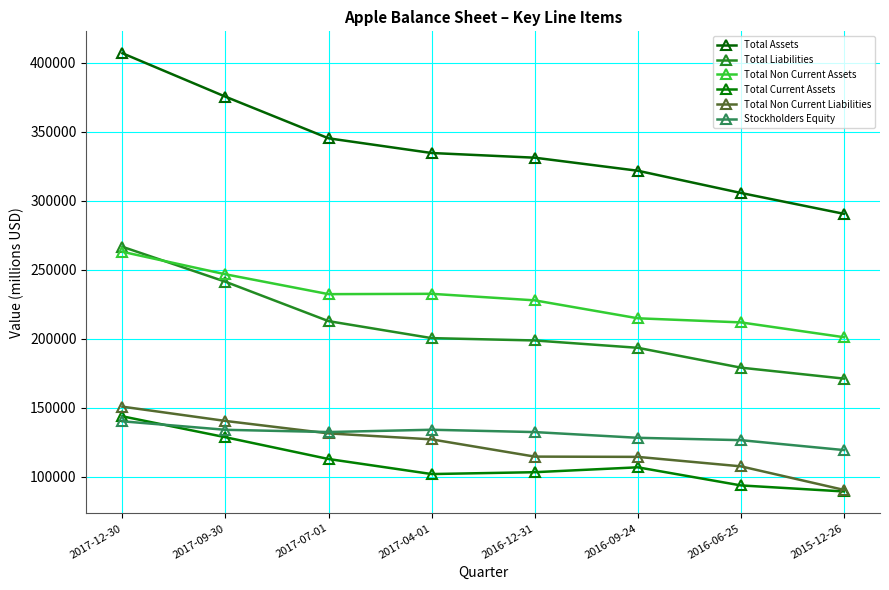

Which category has the highest value in the Stockholders Equity series?

2017-12-30